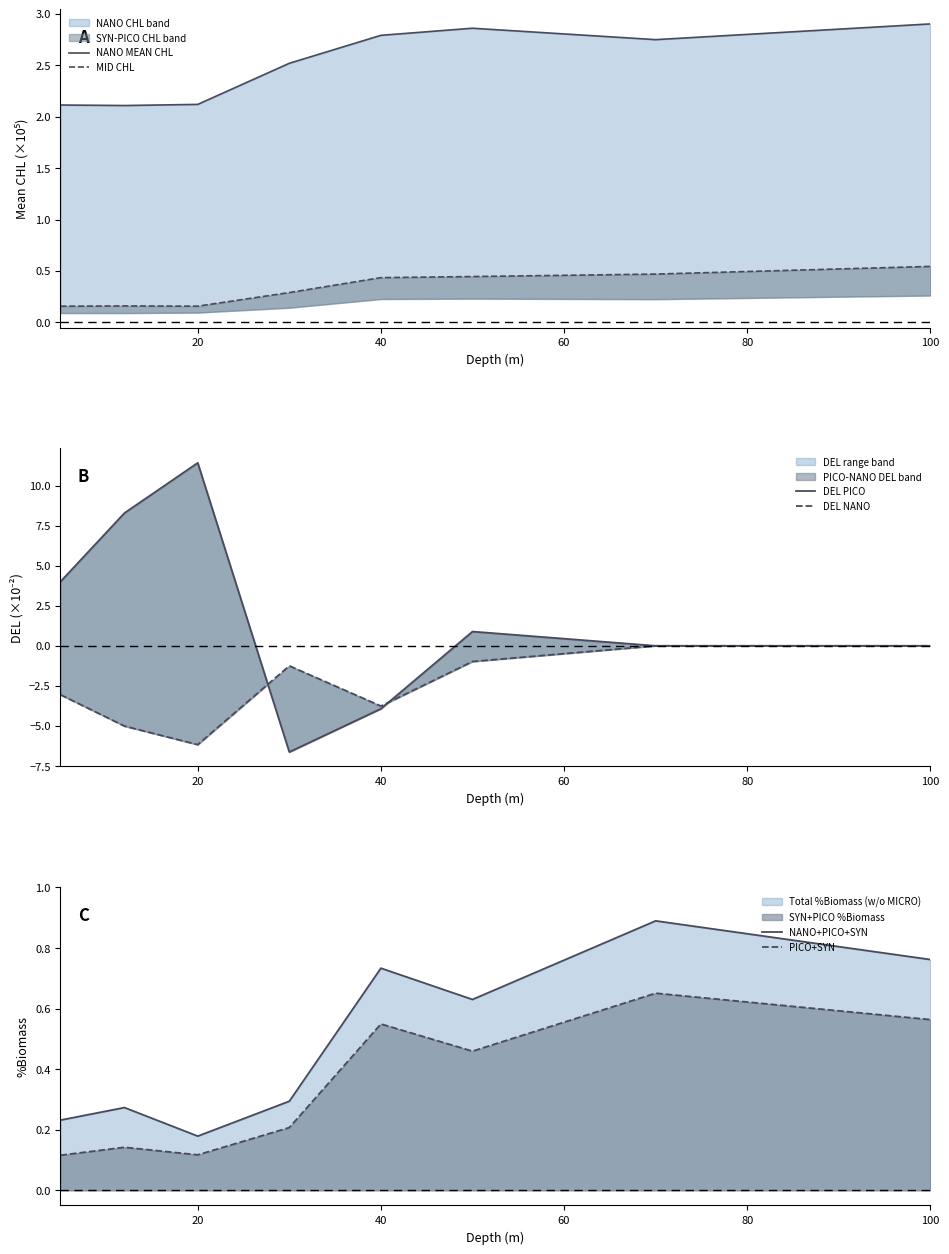

How many data points in DEL PICO are less than 0?

2